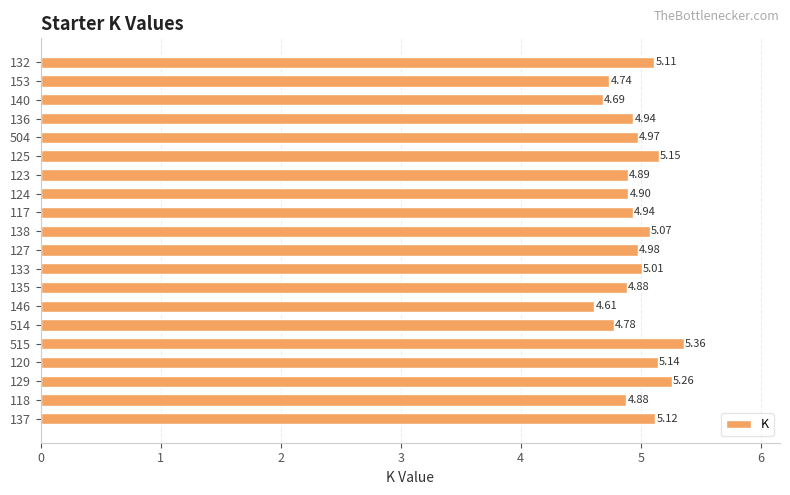

Does the chart contain stacked bars?

No